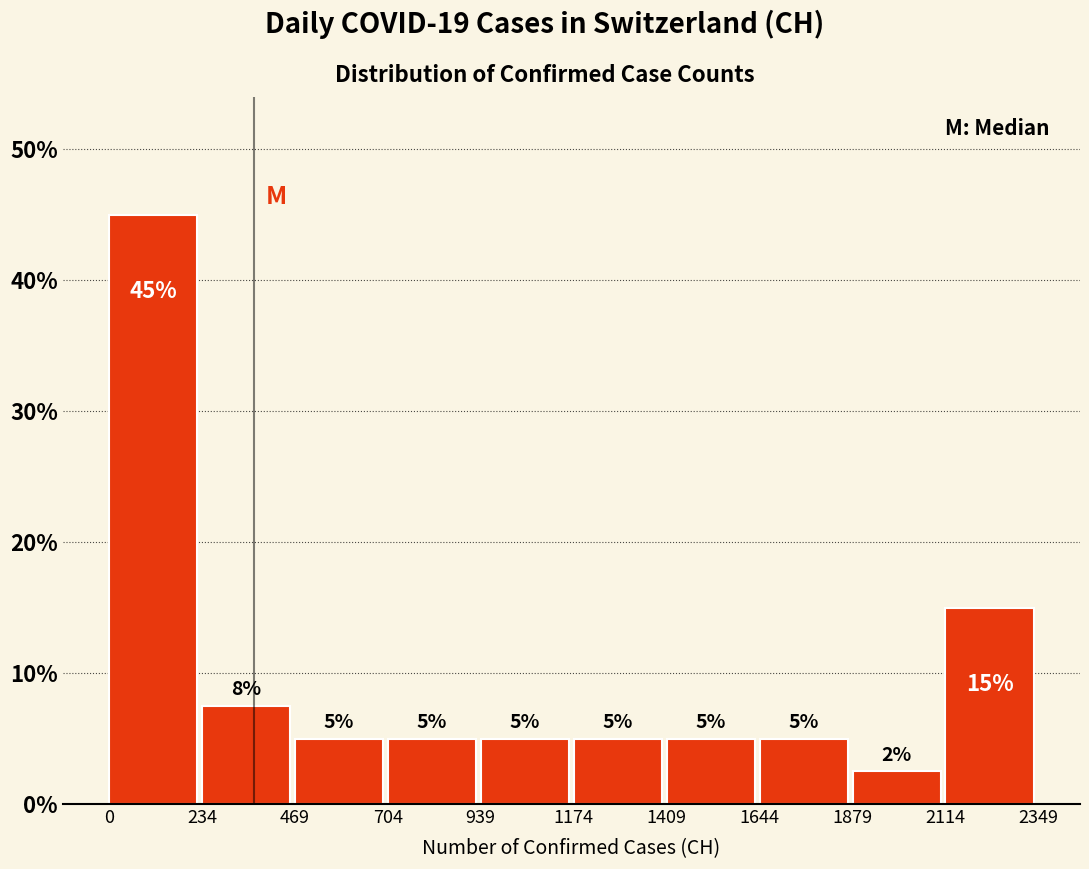

Which range on the x-axis has the tallest bar?

0 to 234